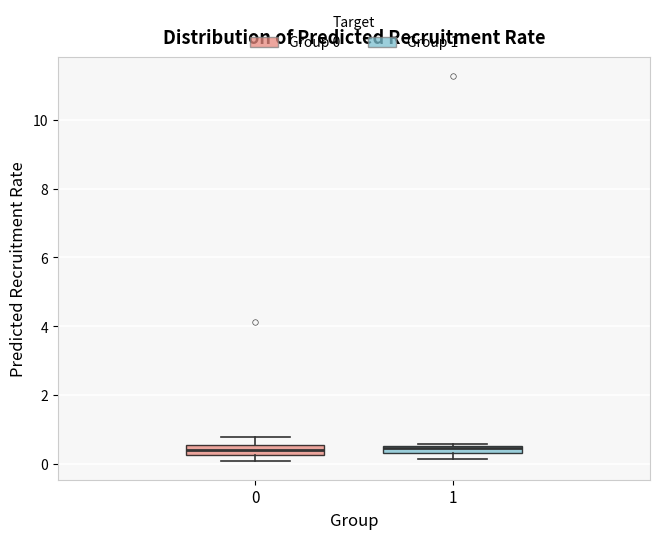

Where does the upper whisker of the box at x = 0 end on the y-axis? The values are not printed on the chart, so give them approximately, as read against the axis.

0.8